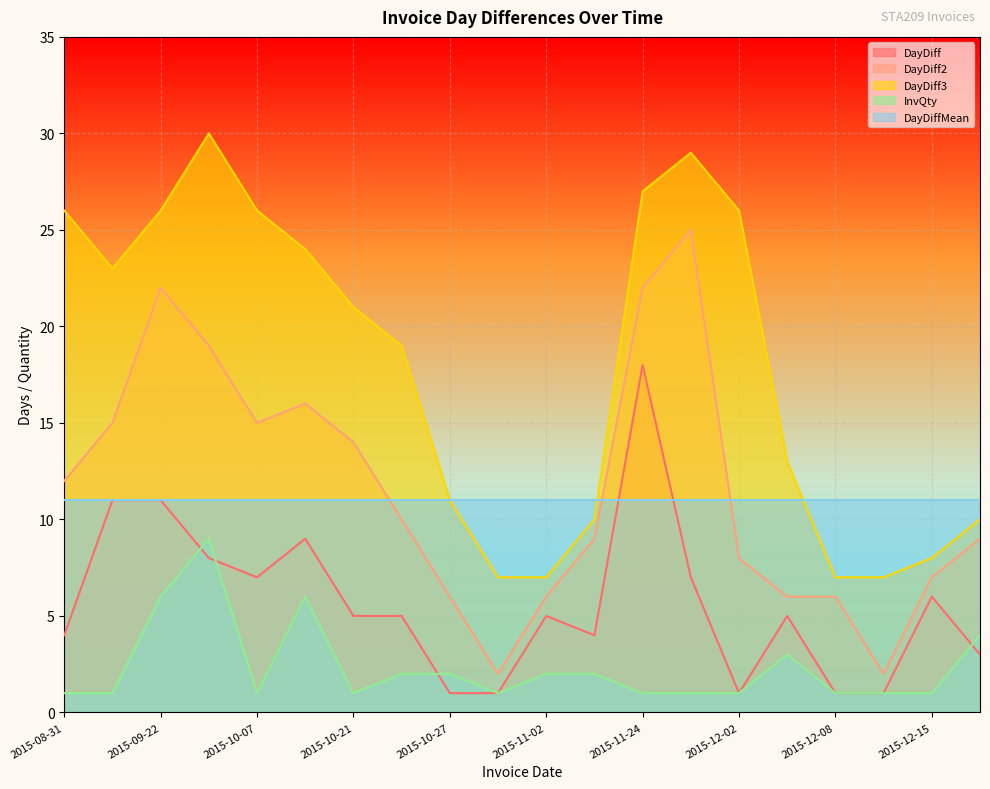

List the series in order of their peak value, lowest first.

InvQty, DayDiffMean, DayDiff, DayDiff2, DayDiff3